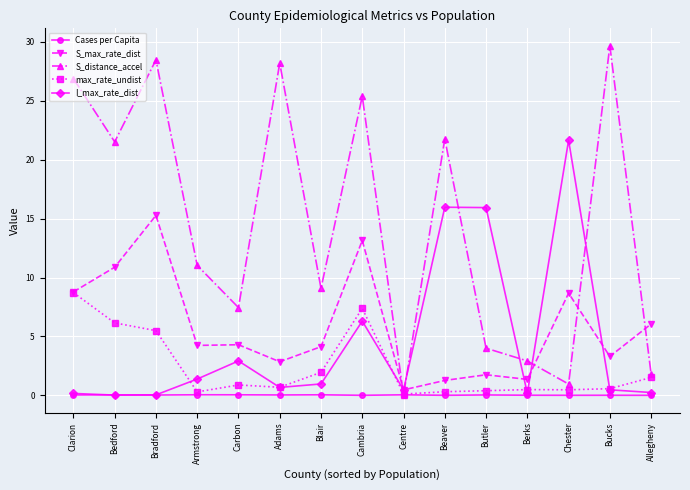

Where does the S_max_rate_dist series first go above 4?

Clarion